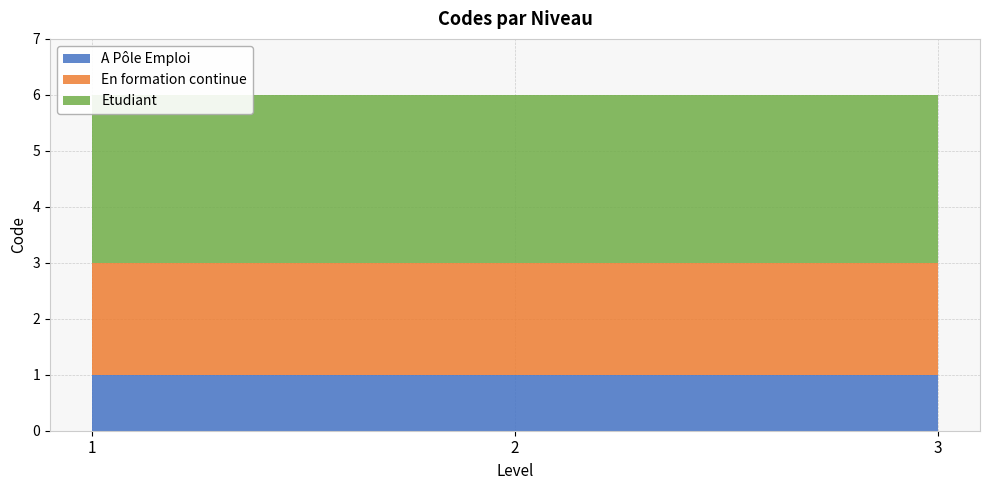

Reading left to right, extract all data points from this chart.

A Pôle Emploi: 1=1	2=1	3=1
En formation continue: 1=2	2=2	3=2
Etudiant: 1=3	2=3	3=3